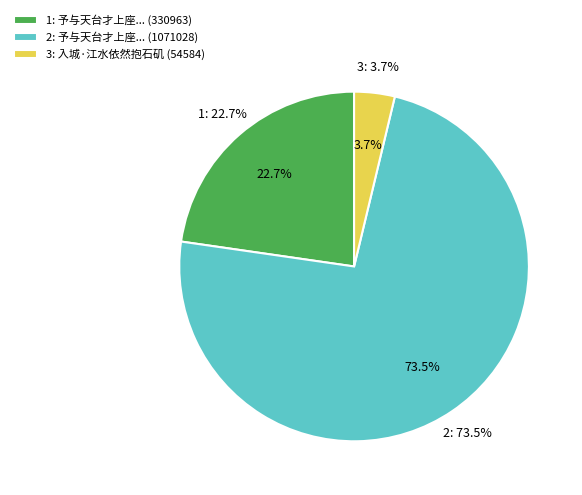

How many segments does this pie chart have?

3